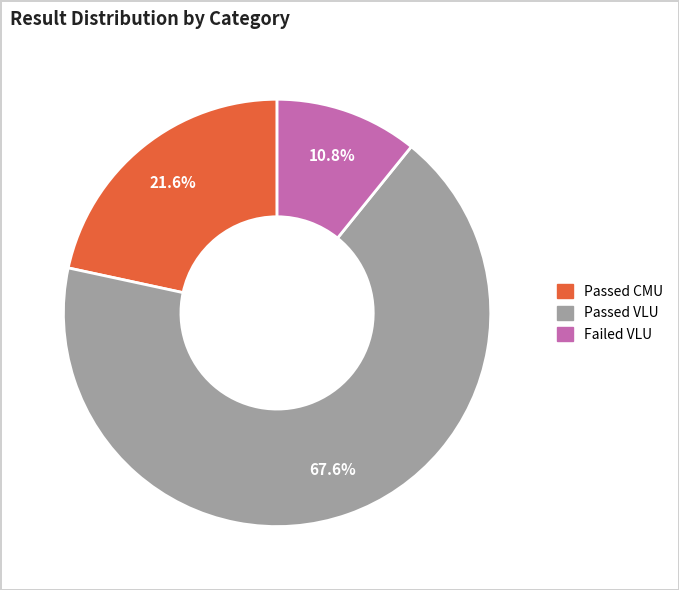

How many slices are in this pie chart?

3